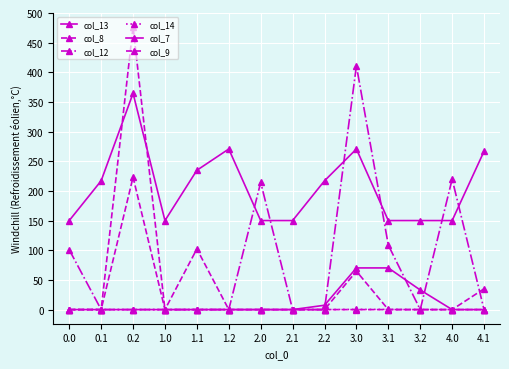

How many lines are shown in the chart?

6